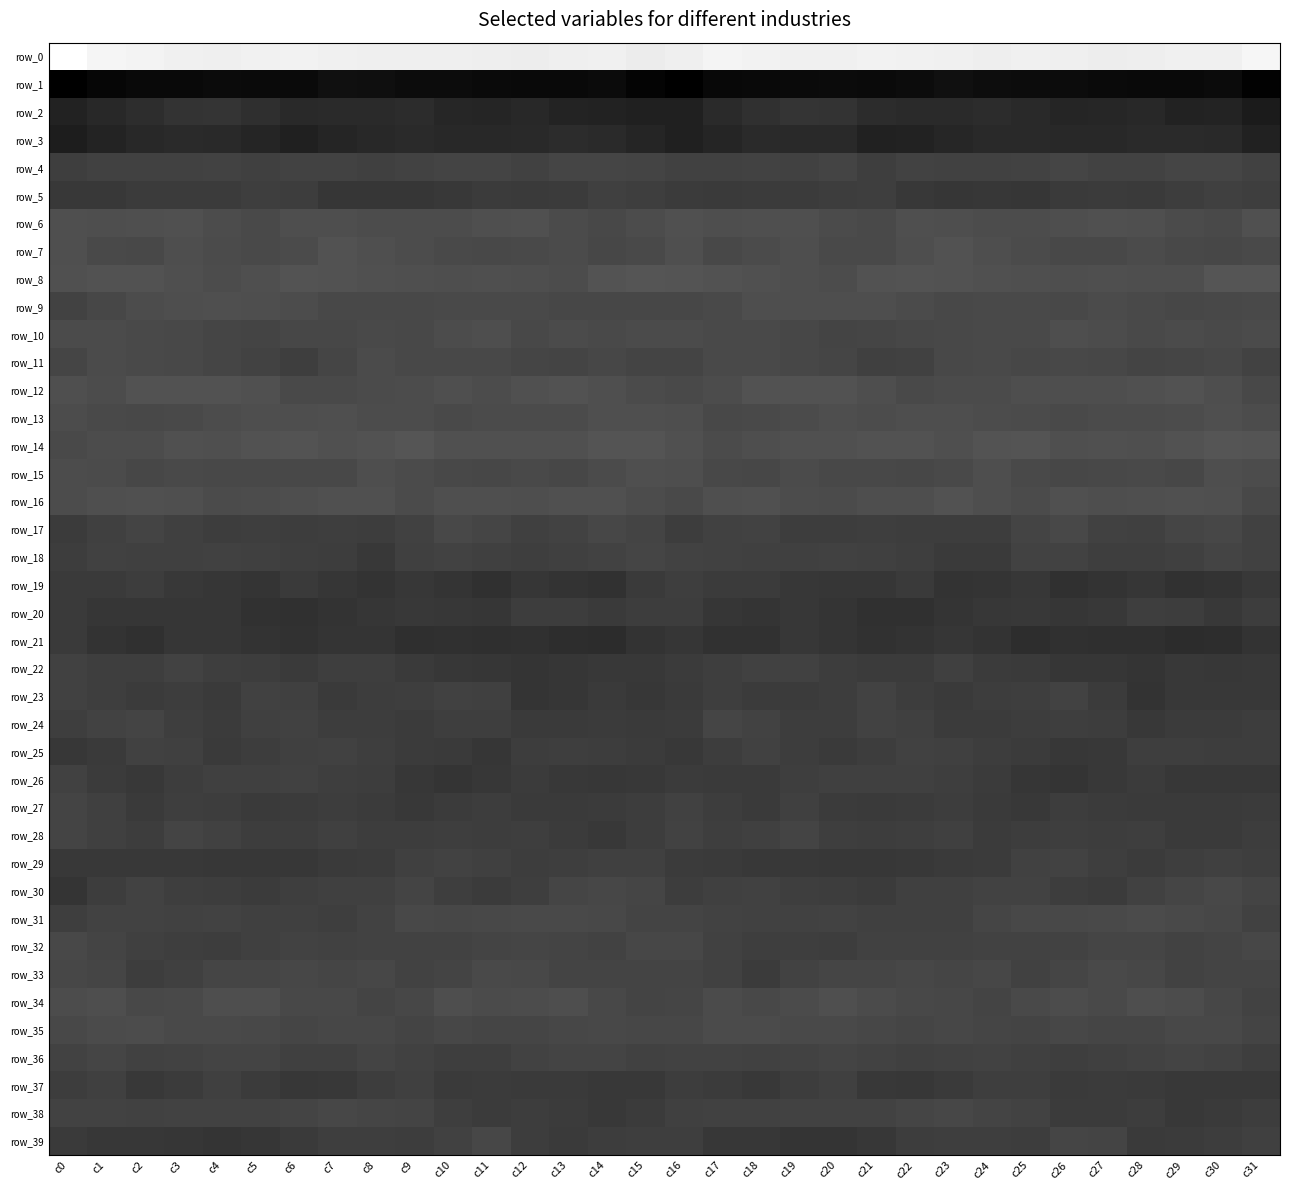

What is the average value of the row_35 series?

-5.3